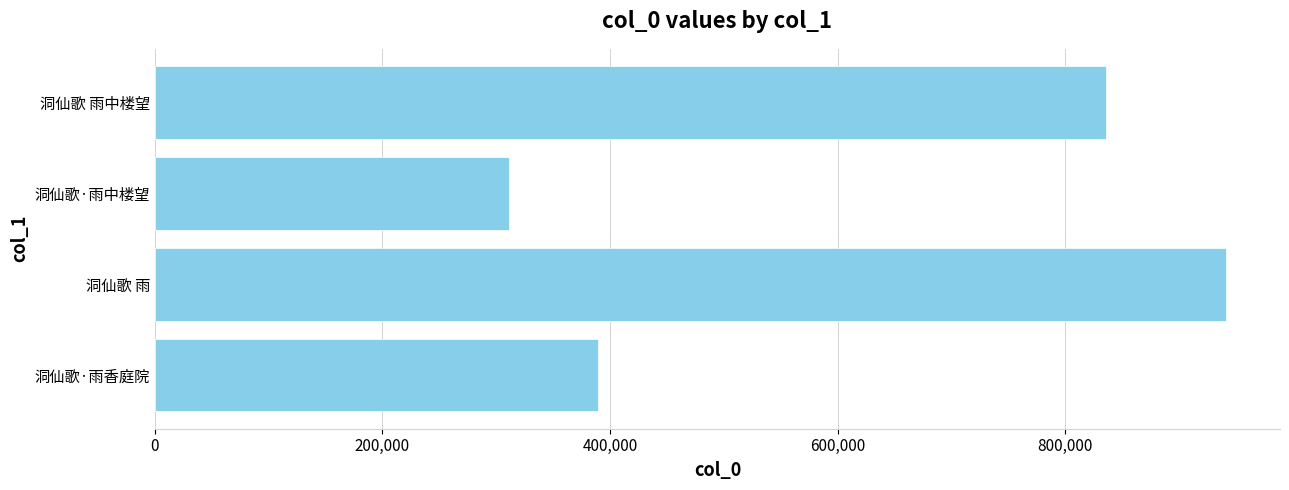

What is the difference between the values at 洞仙歌·雨中楼望 and 洞仙歌·雨香庭院?

78035